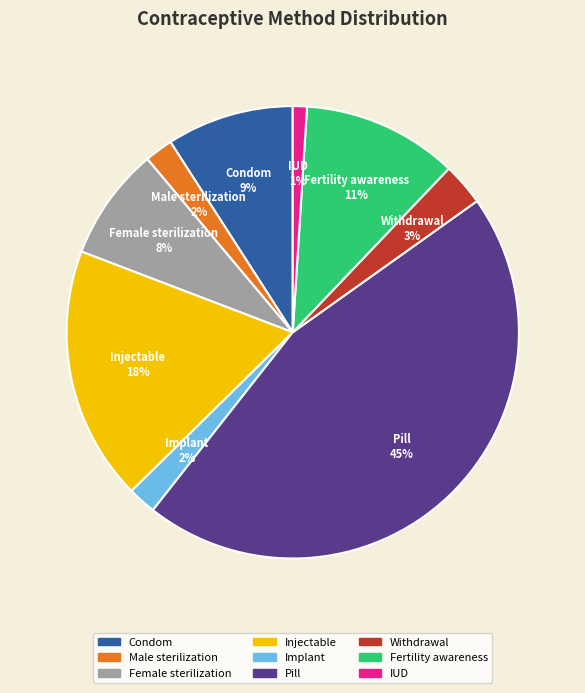

Does Fertility awareness represent more than half of the total?

No